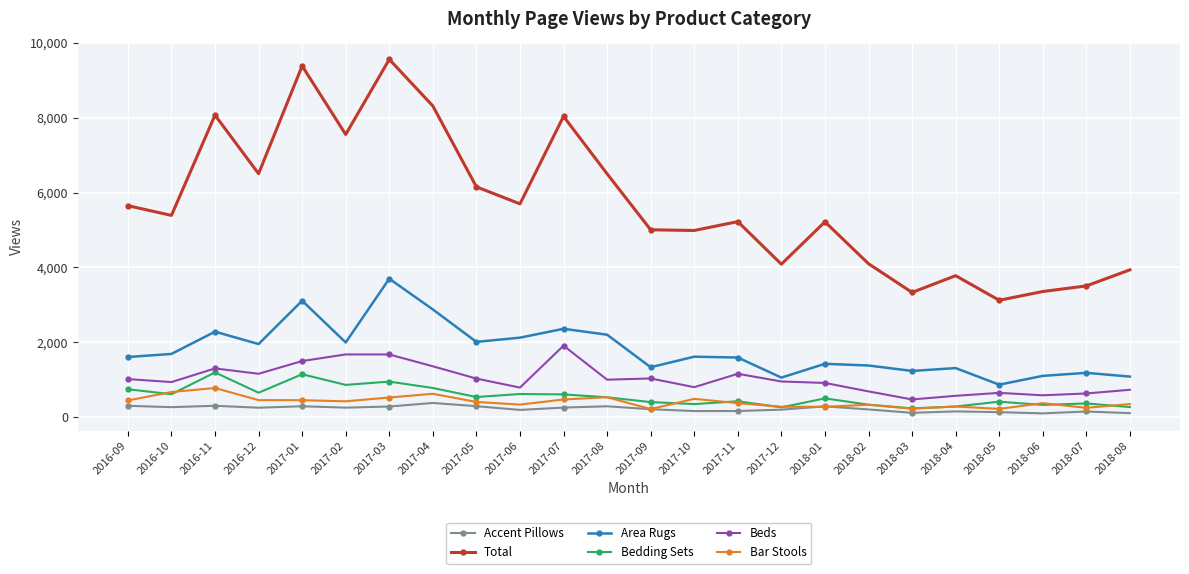

What is the sum of the Bedding Sets values at 2018-05 and 2018-02?

743